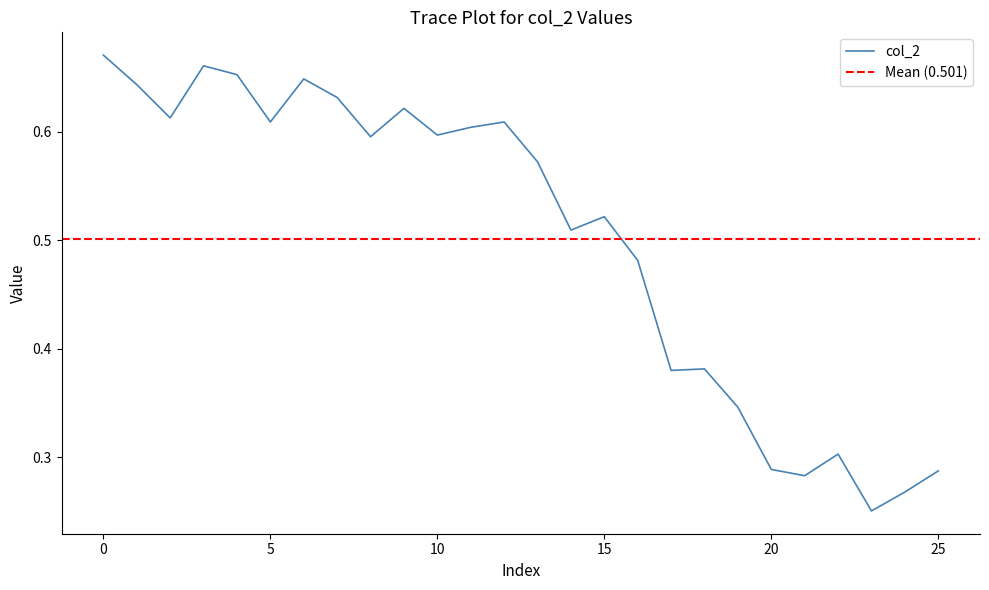

True or false: there are more than 0 points higher than both neighbors.

True